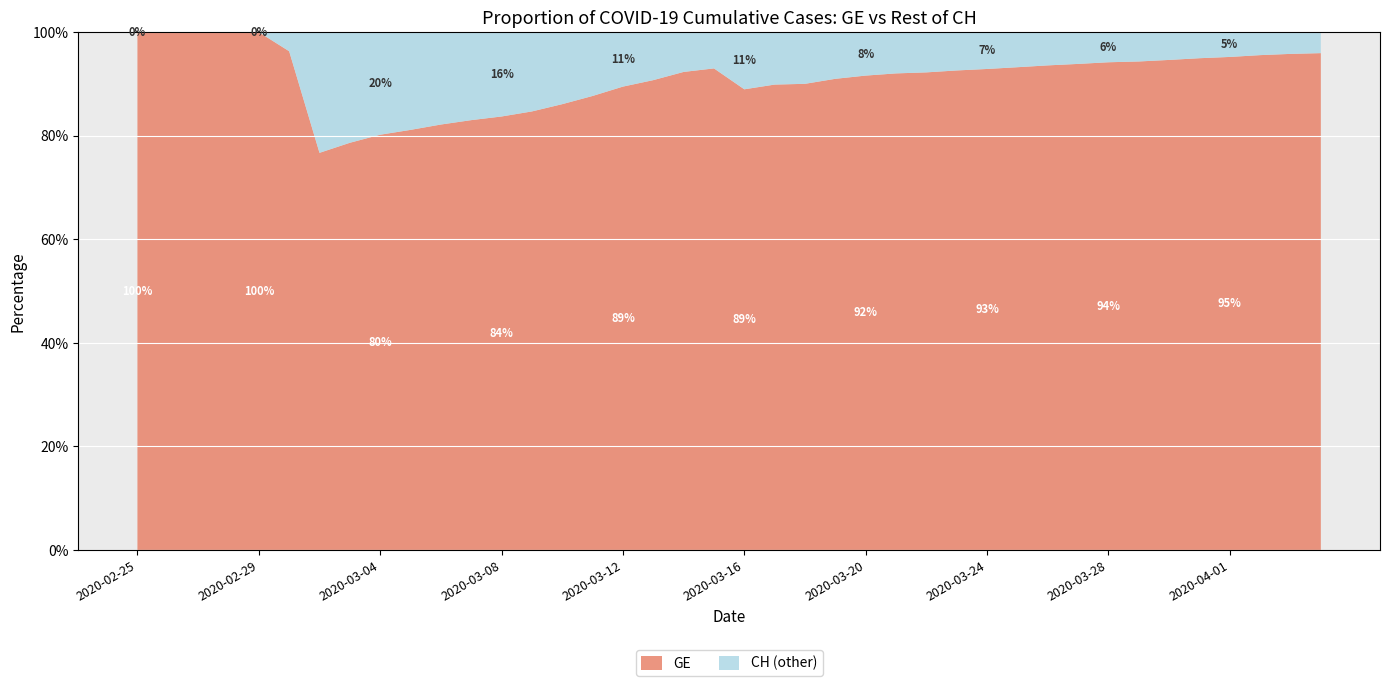

What is the minimum value for GE?

76.7